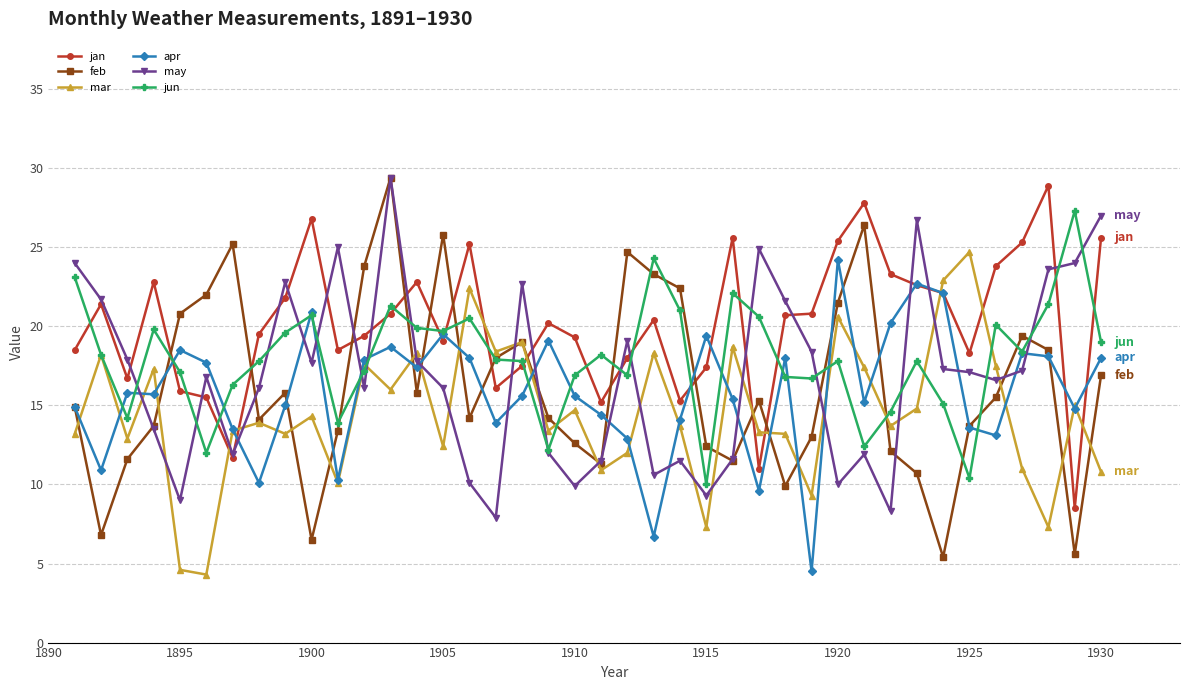

In feb, how many points are higher than both neighbors (excluding endpoints)?

9